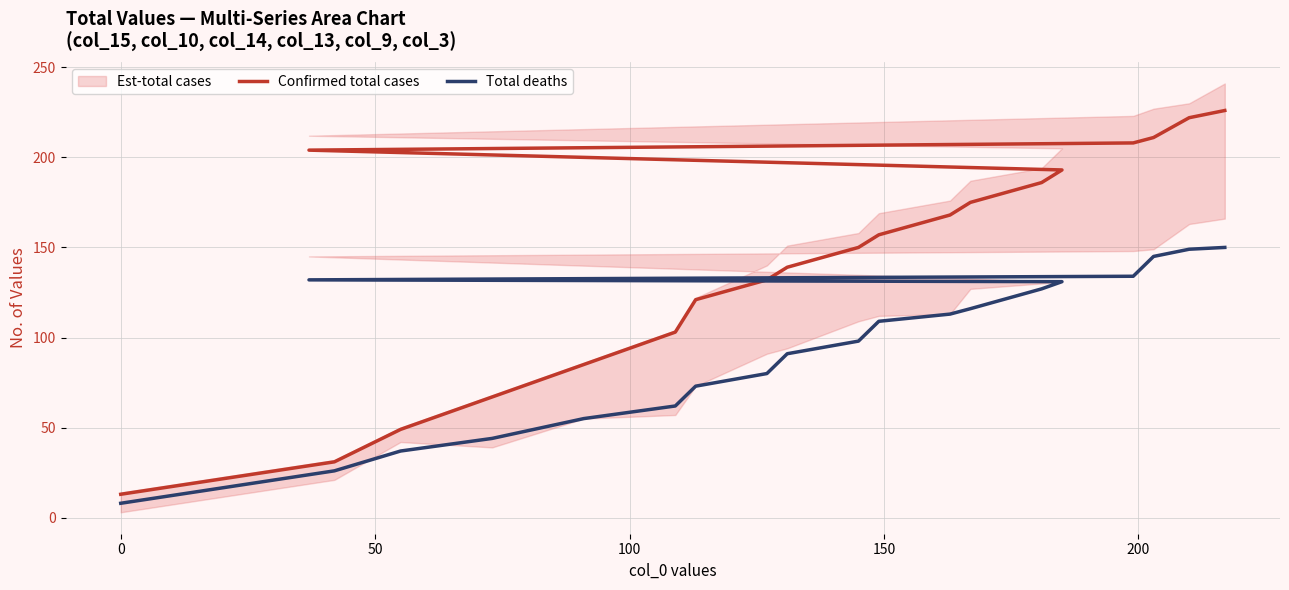

Does the chart have visible grid lines?

Yes